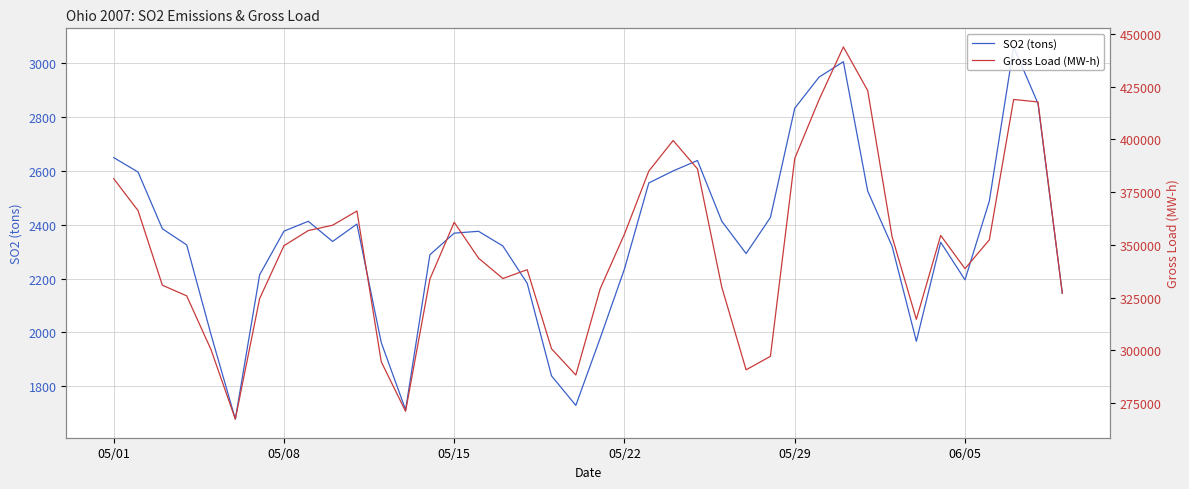

True or false: SO2 (tons) and Gross Load (MW-h) cross at least once.

False